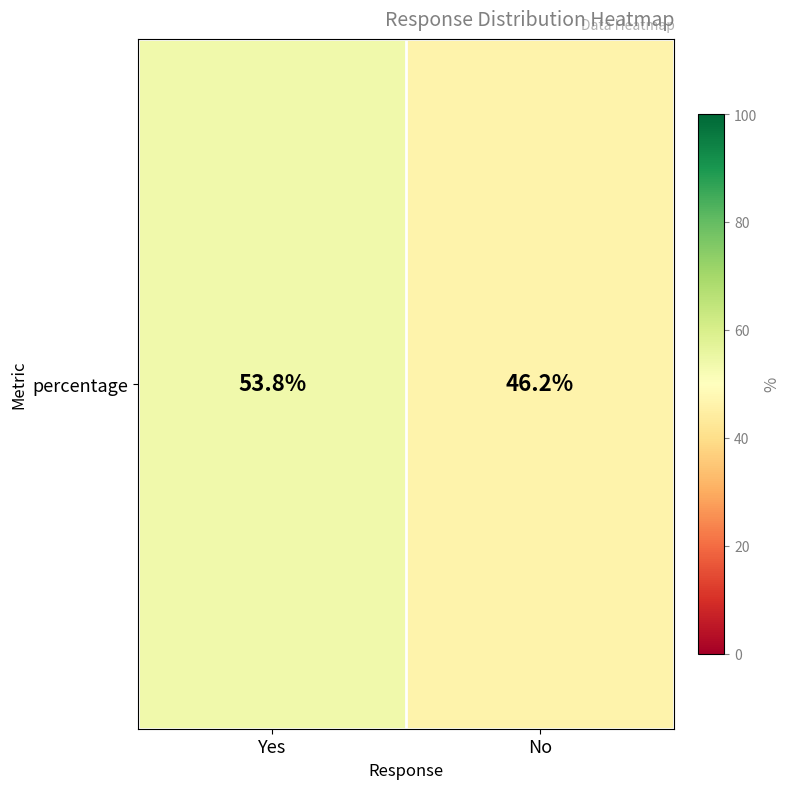

What is the sum of the values at Yes and No?

100.0